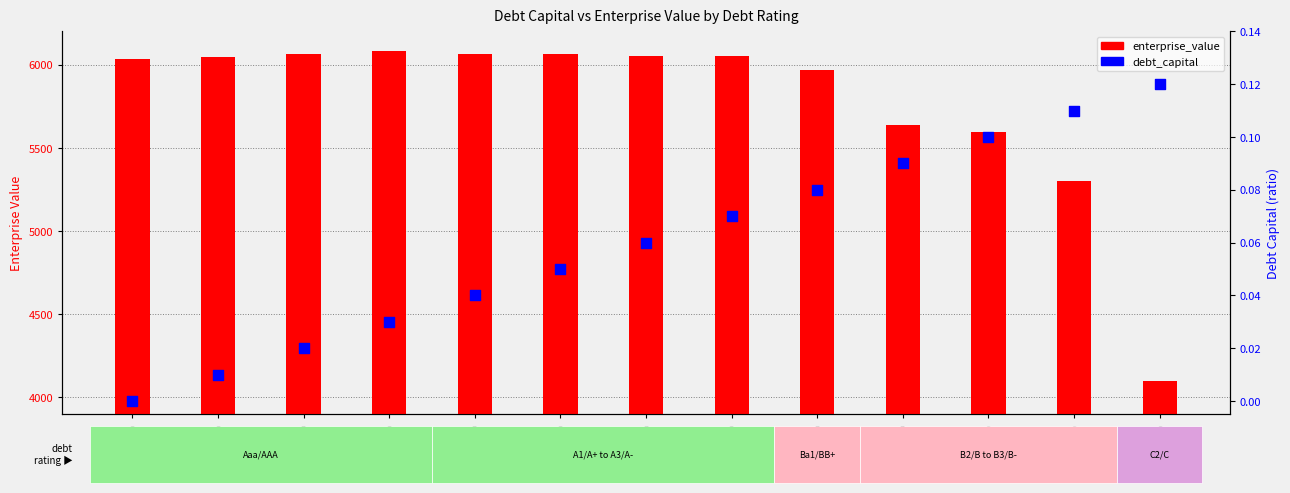

Which series reaches the maximum Y coordinate?

enterprise_value